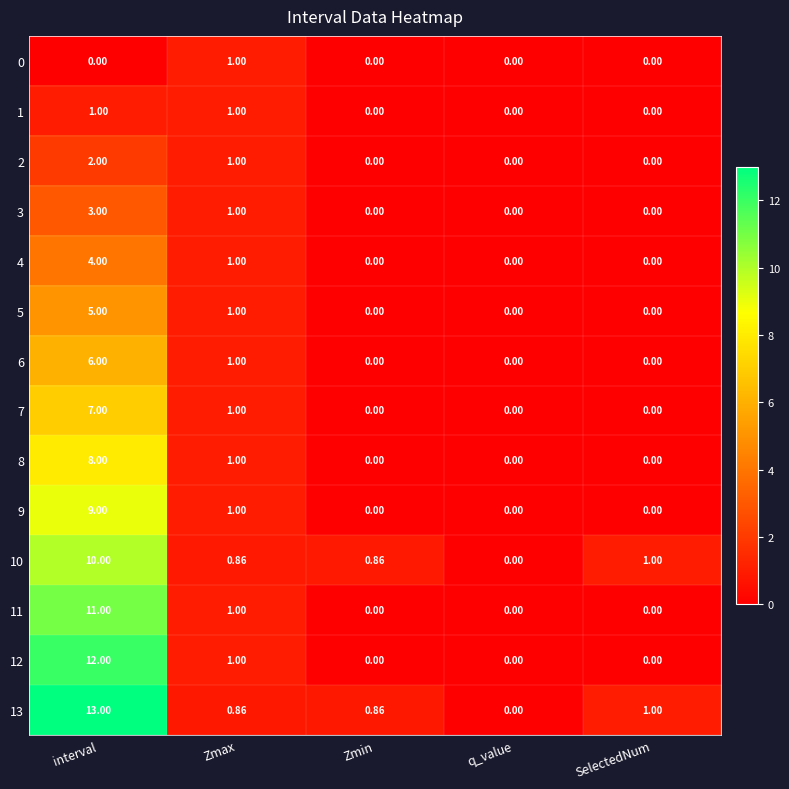

At which category is the sum across all series the highest?

interval